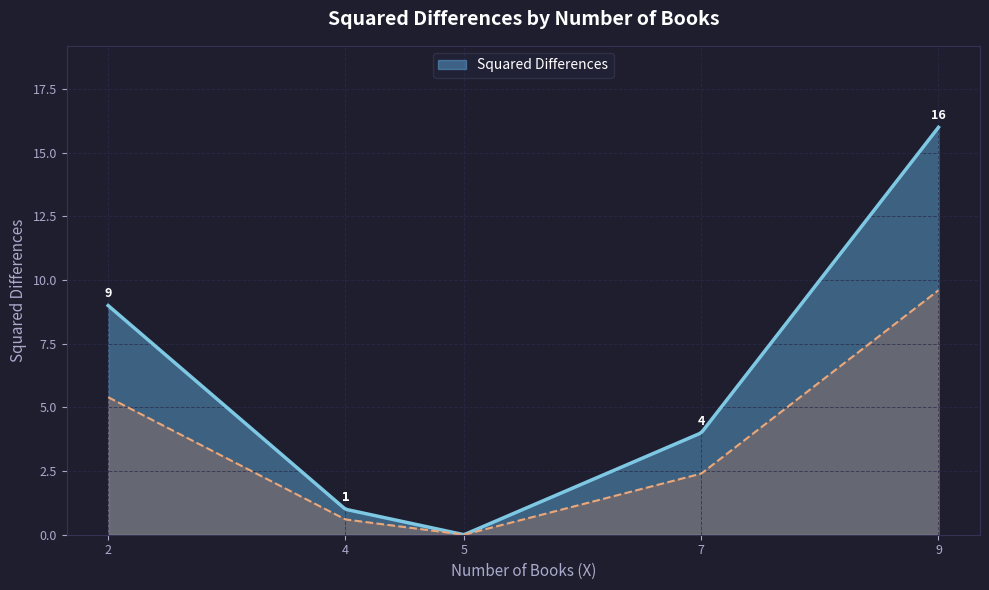

Which has a higher value, 5 or 4?

4